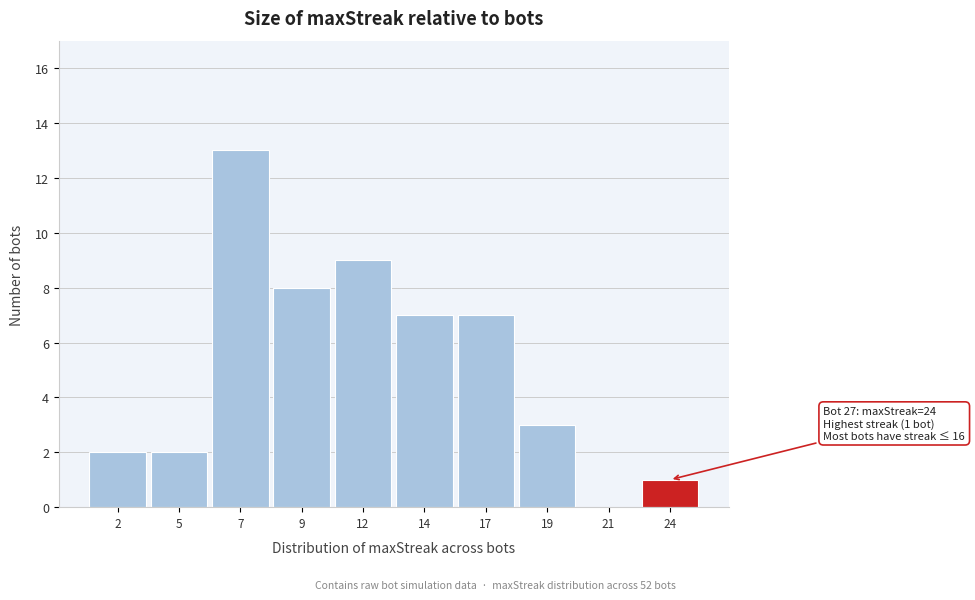

Reading left to right, list all the values displayed in this chart.

2=2	5=2	7=13	9=8	12=9	14=7	17=7	19=3	21=0	24=1